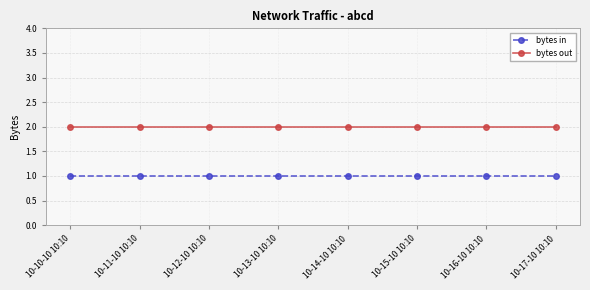

What is the sum of all bytes out values?

16